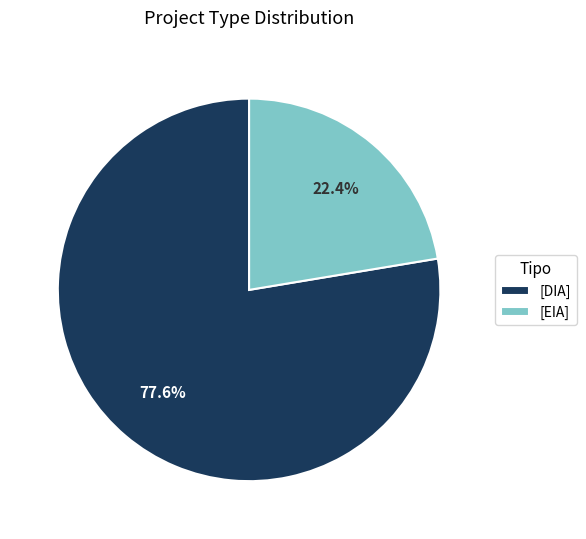

How many segments does this pie chart have?

2